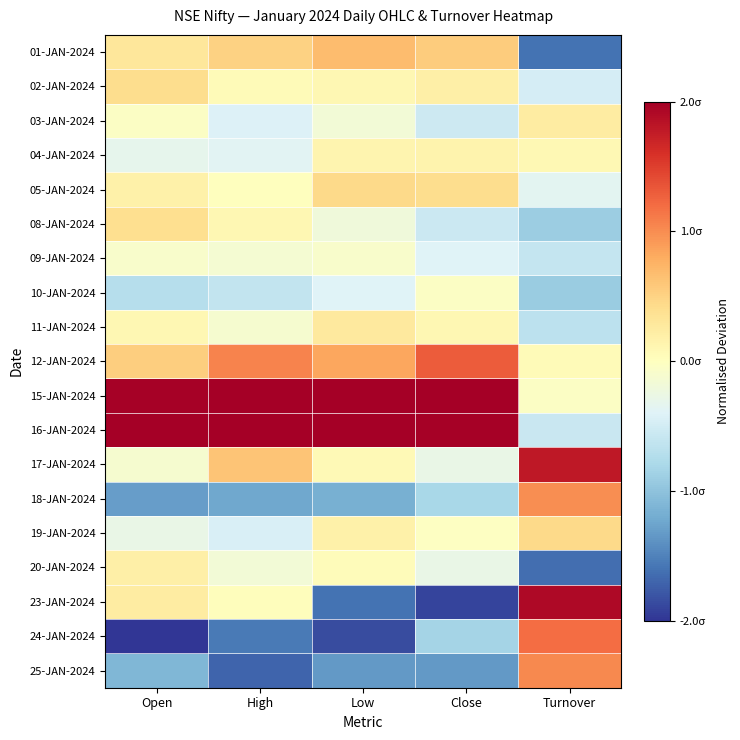

Which has a higher value, Low or Close?

Low